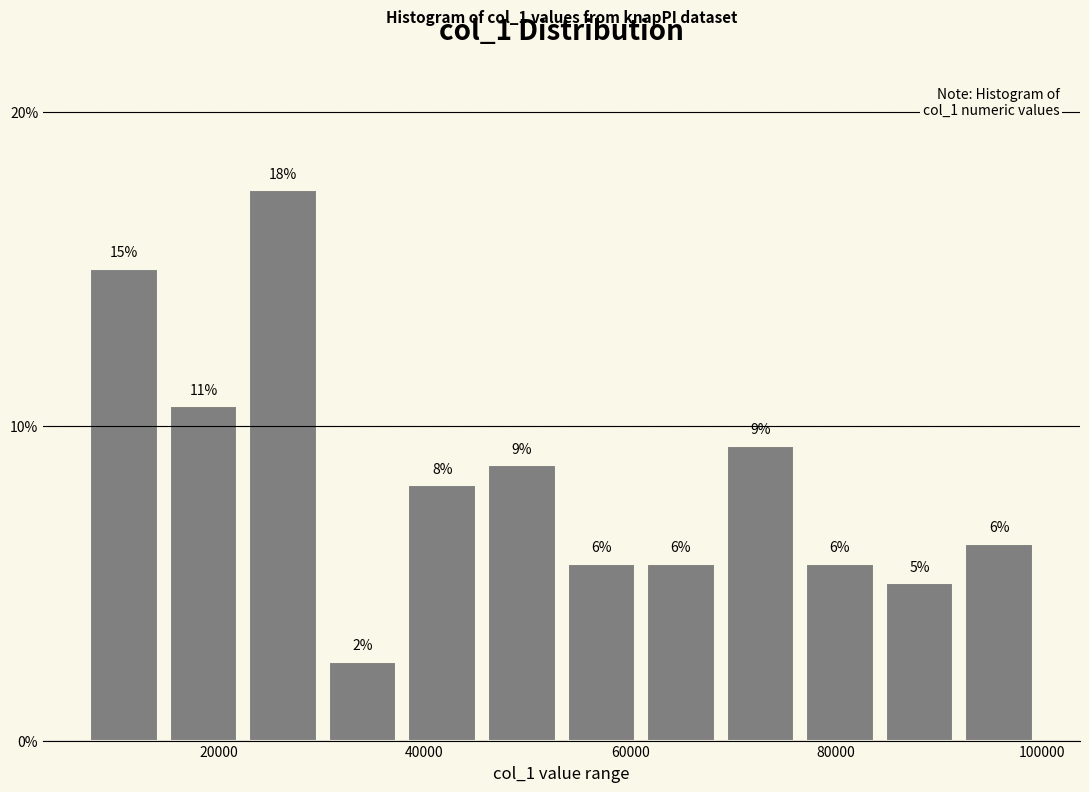

Around what value on the x-axis is the tallest bar? Give the approximate position of its centre, as read against the axis.

26000